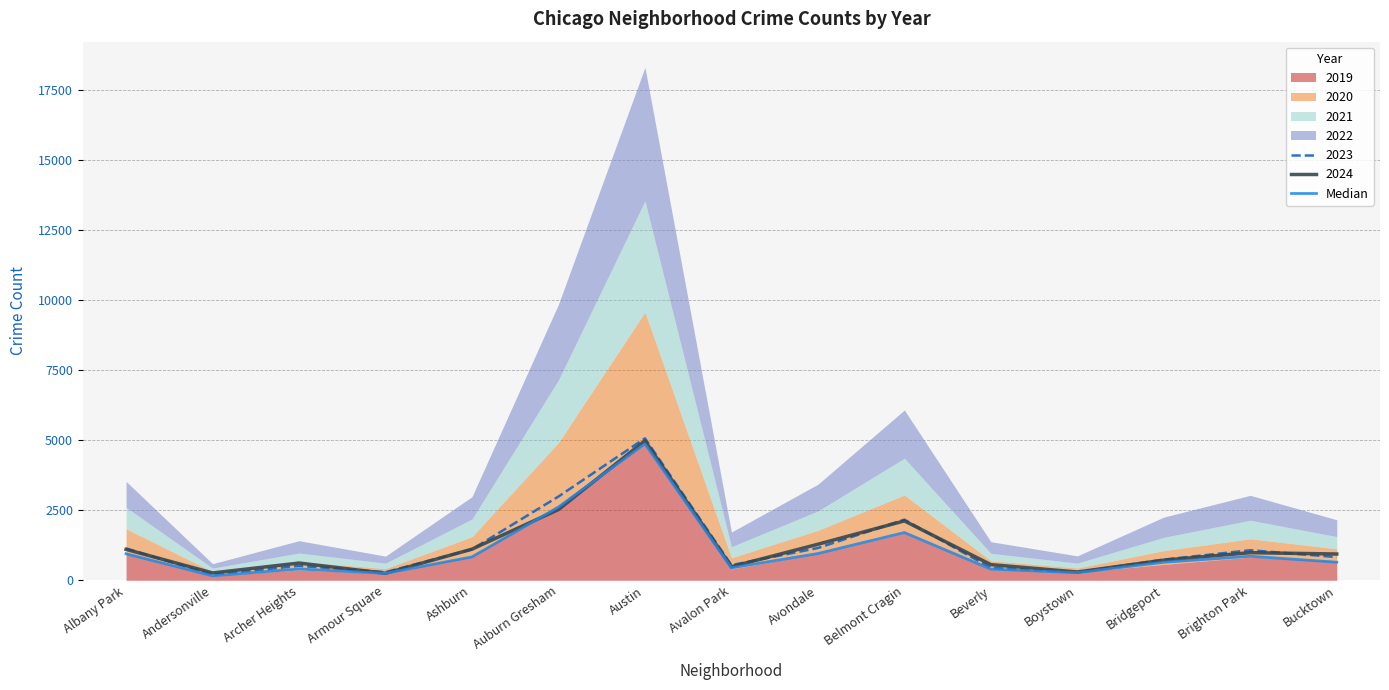

Rank the categories by value from lowest to highest.

Andersonville, Armour Square, Boystown, Beverly, Archer Heights, Avalon Park, Bridgeport, Bucktown, Ashburn, Brighton Park, Albany Park, Avondale, Belmont Cragin, Auburn Gresham, Austin